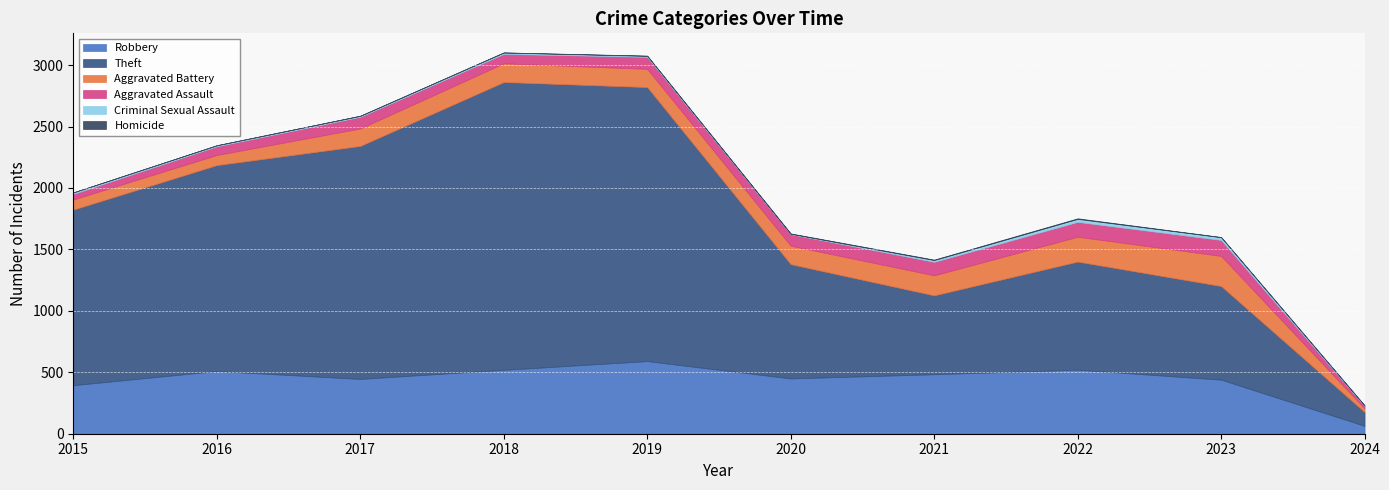

What is the highest value of the Criminal Sexual Assault series?

24